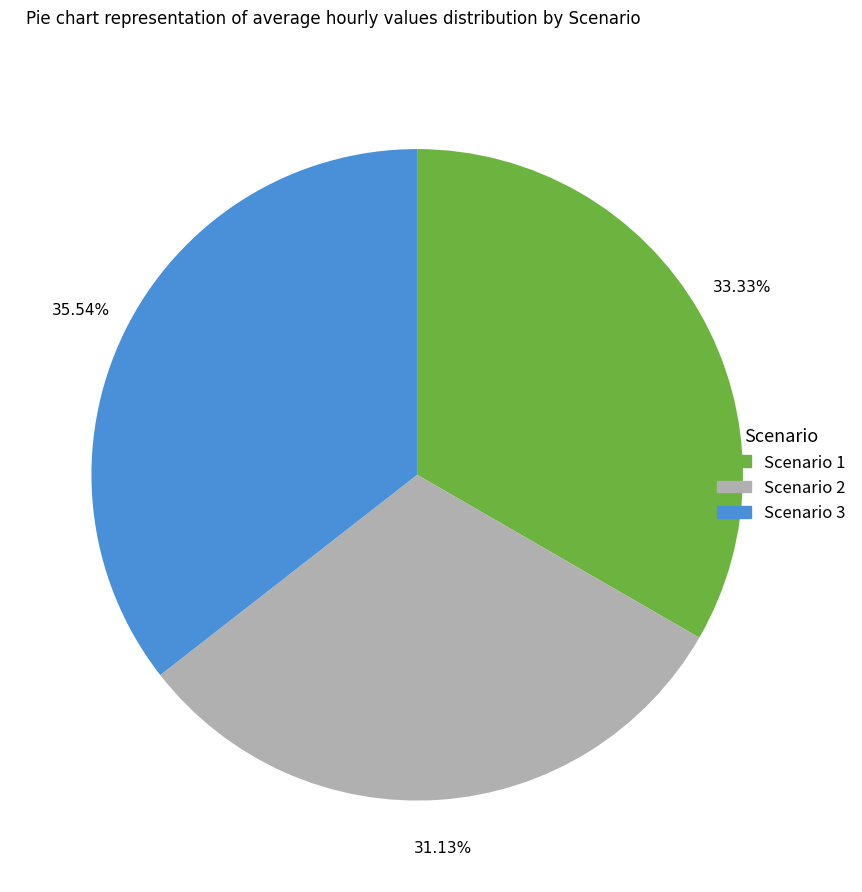

How much of the chart is everything except Scenario 2?

68.9%